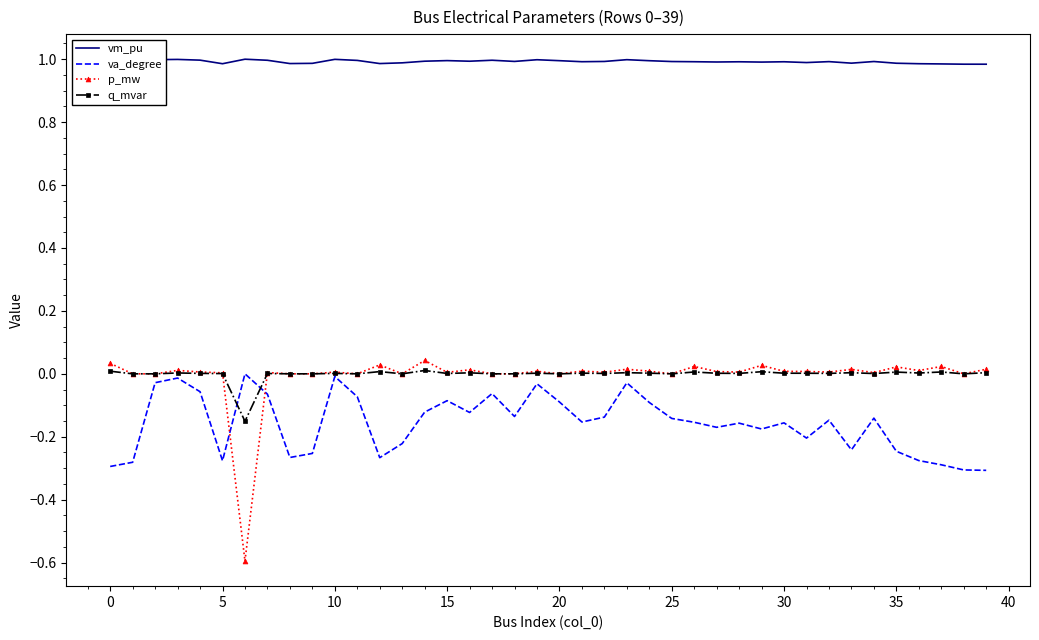

What is the maximum value shown in the chart?

1.0